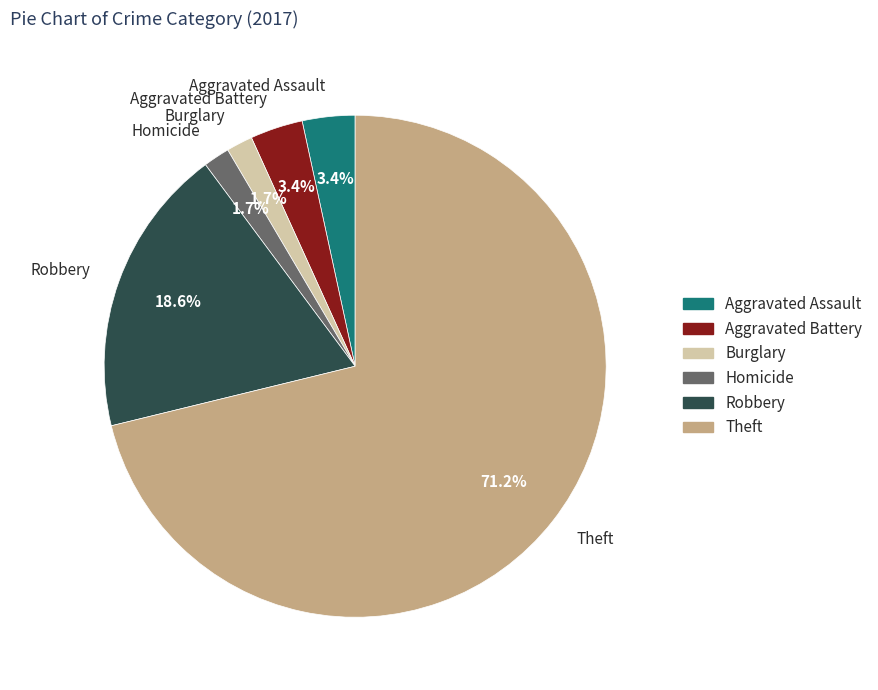

Does Theft account for over 50% of the chart?

Yes